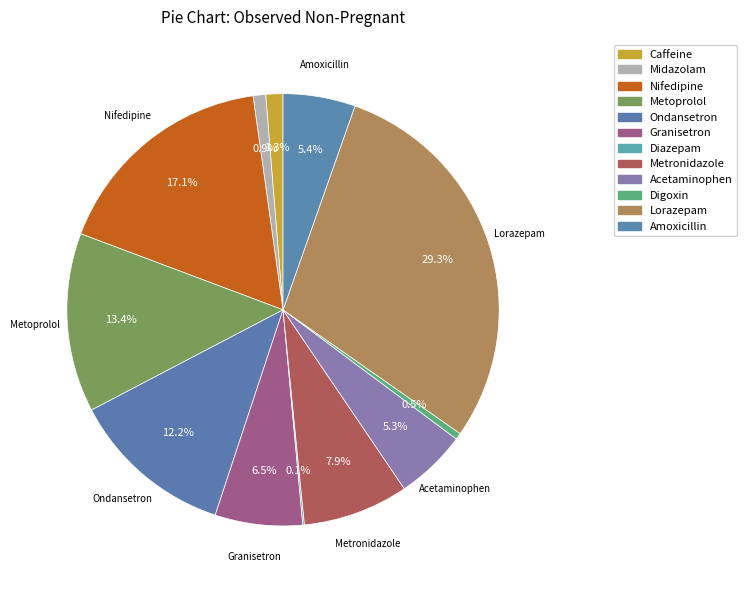

Is there any slice that represents more than half of the pie?

No